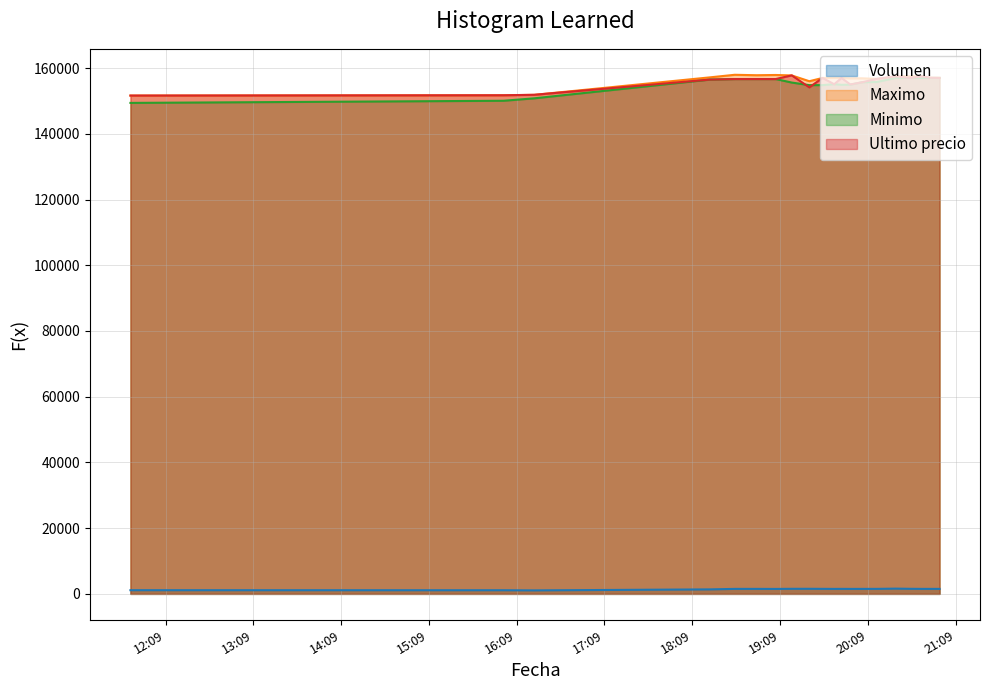

True or false: Volumen and Minimo cross at least once.

False